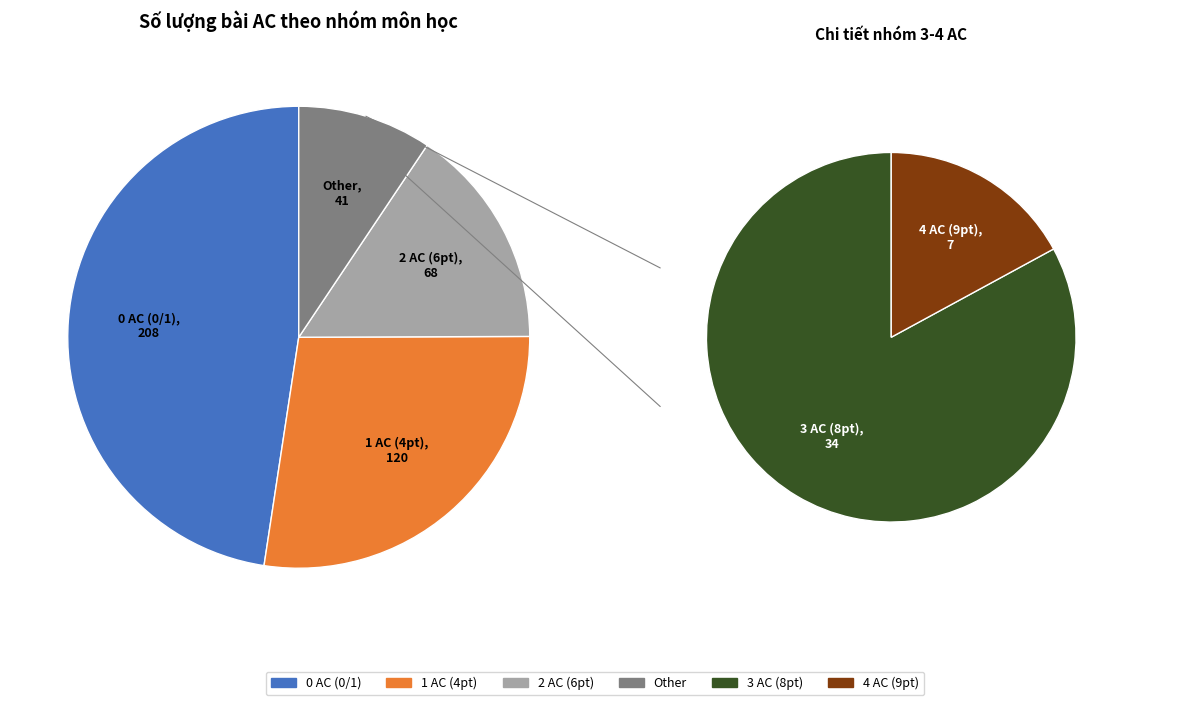

True or false: 1 AC (4) accounts for 27% of the total.

True